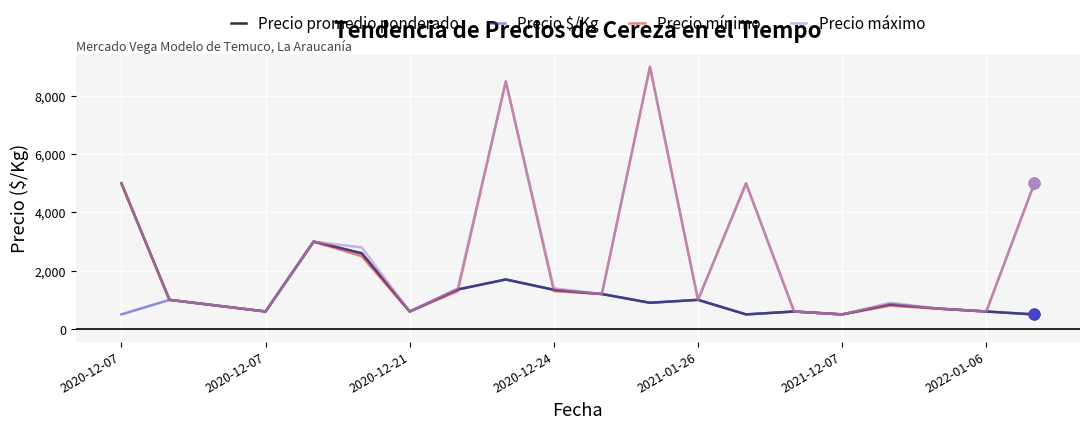

What is the maximum value shown in the chart?

9000